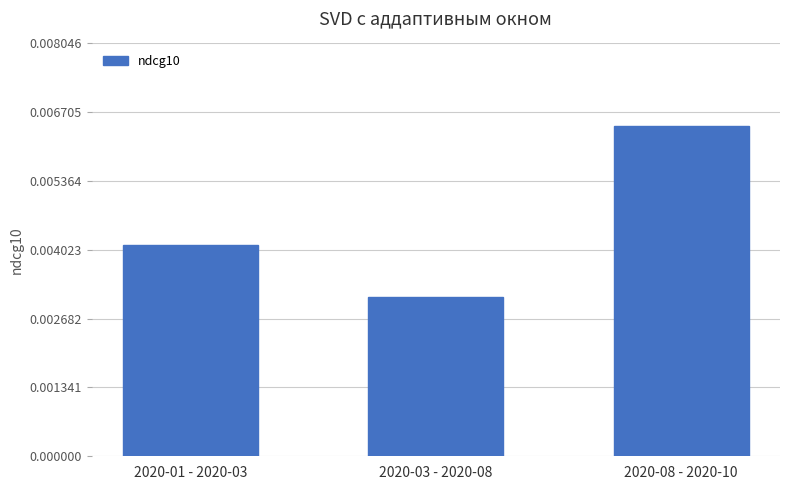

What is the label of the 2nd bar from the right?

2020-03 - 2020-08